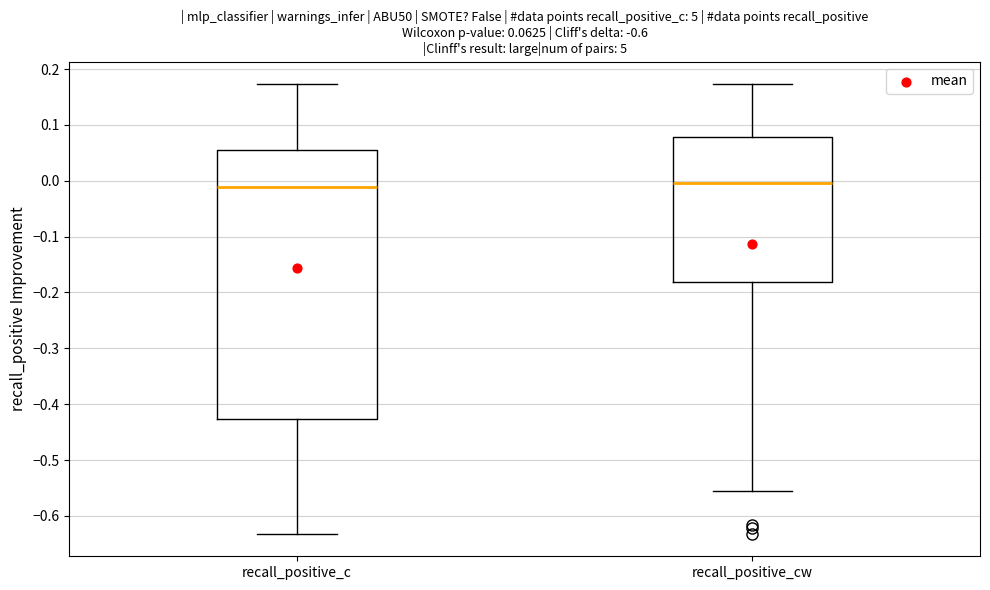

Comparing the boxes themselves (not the whiskers), which one is the tallest?

recall_positive_c